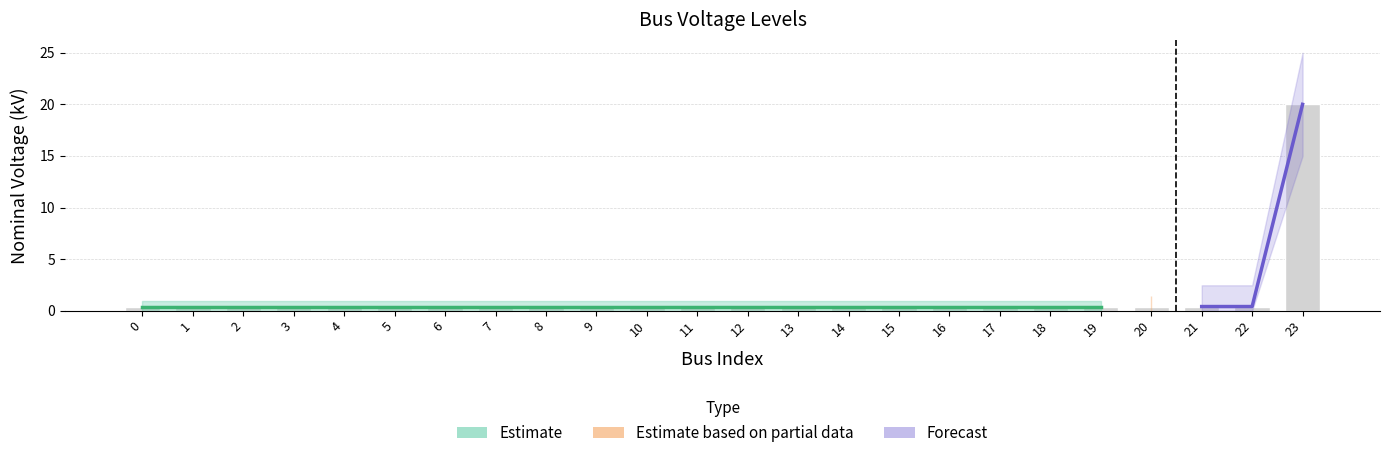

Reading left to right, what are all the values shown in this chart?

0=0.4	1=0.4	2=0.4	3=0.4	4=0.4	5=0.4	6=0.4	7=0.4	8=0.4	9=0.4	10=0.4	11=0.4	12=0.4	13=0.4	14=0.4	15=0.4	16=0.4	17=0.4	18=0.4	19=0.4	20=0.4	21=0.4	22=0.4	23=20.0